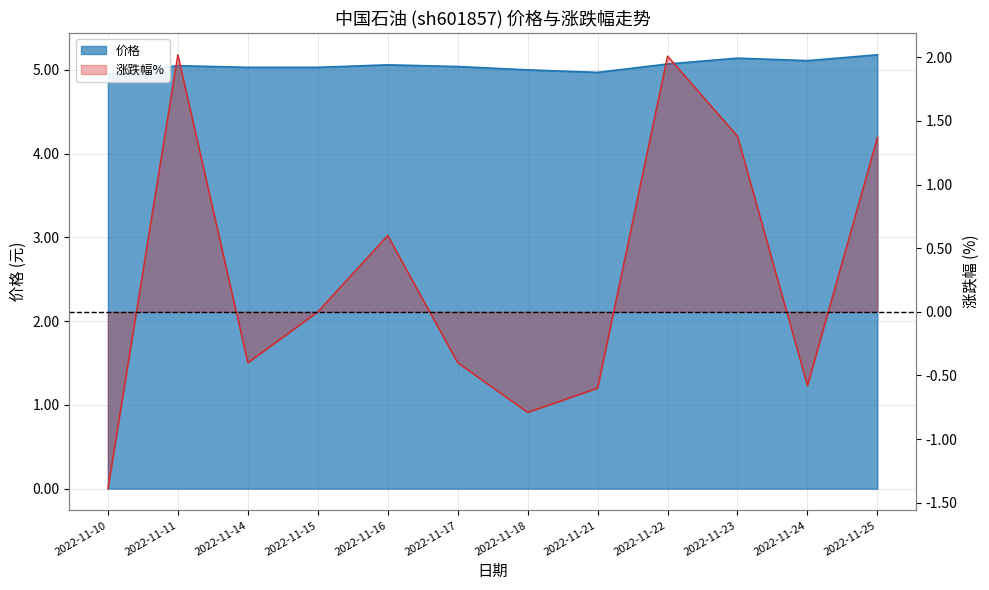

What is the spread (max minus min) of values at 2022-11-18?

5.8